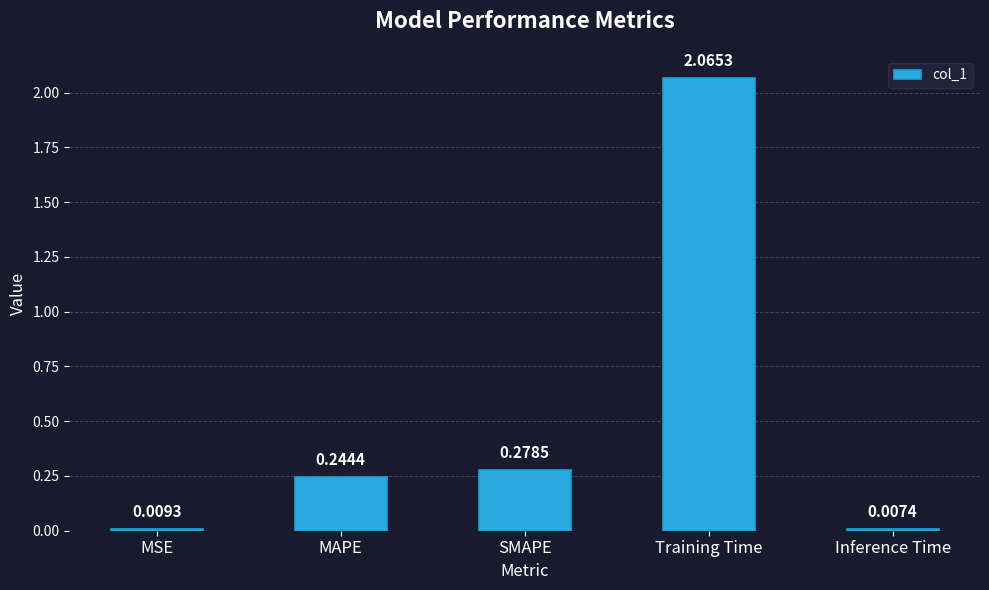

What is the change in value from SMAPE to Inference Time?

-0.3